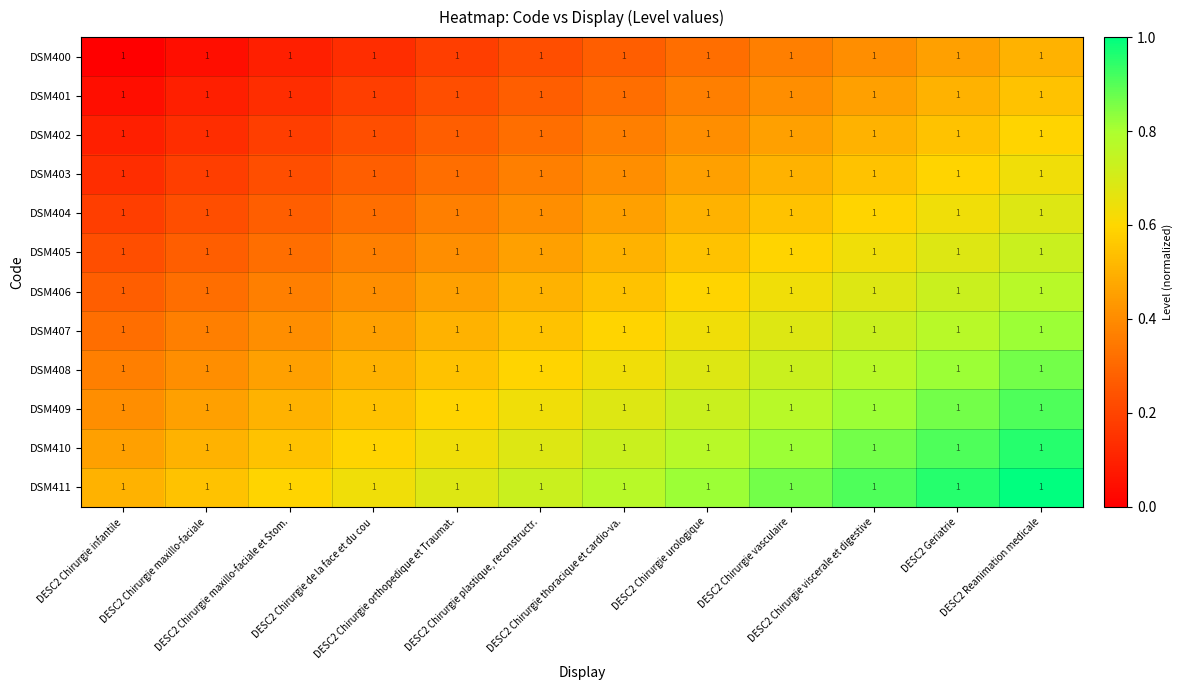

At which category does the chart reach its peak across all series?

DESC2 Reanimation medicale